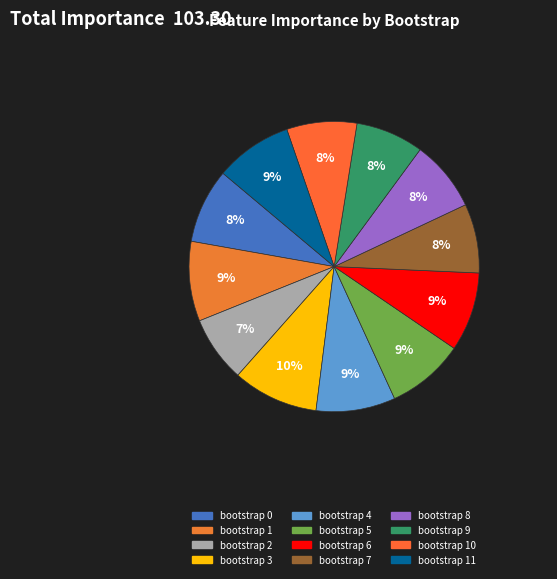

Is it true that bootstrap 1 is 9% of the pie?

True